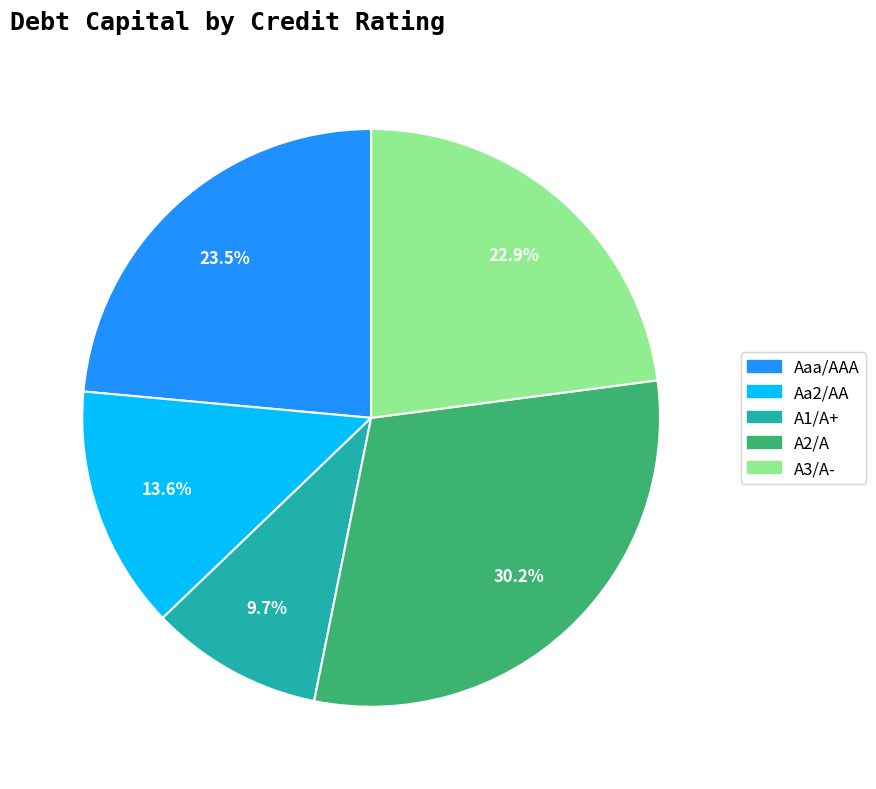

Rank the categories by value from highest to lowest.

A2/A, Aaa/AAA, A3/A-, Aa2/AA, A1/A+